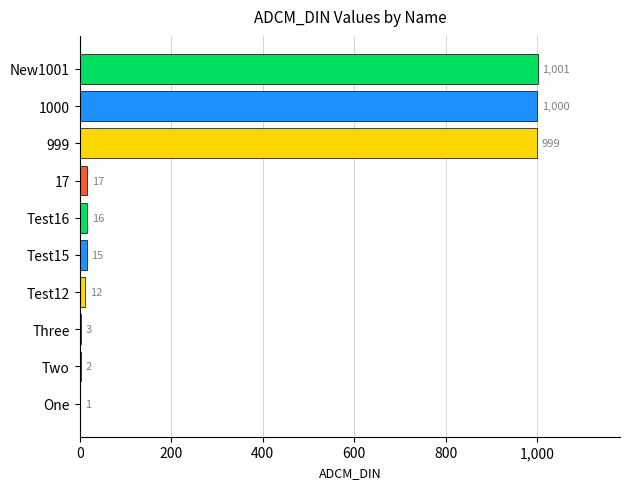

Reading top to bottom, list all the values displayed in this chart.

New1001=1001	1000=1000	999=999	17=17	Test16=16	Test15=15	Test12=12	Three=3	Two=2	One=1